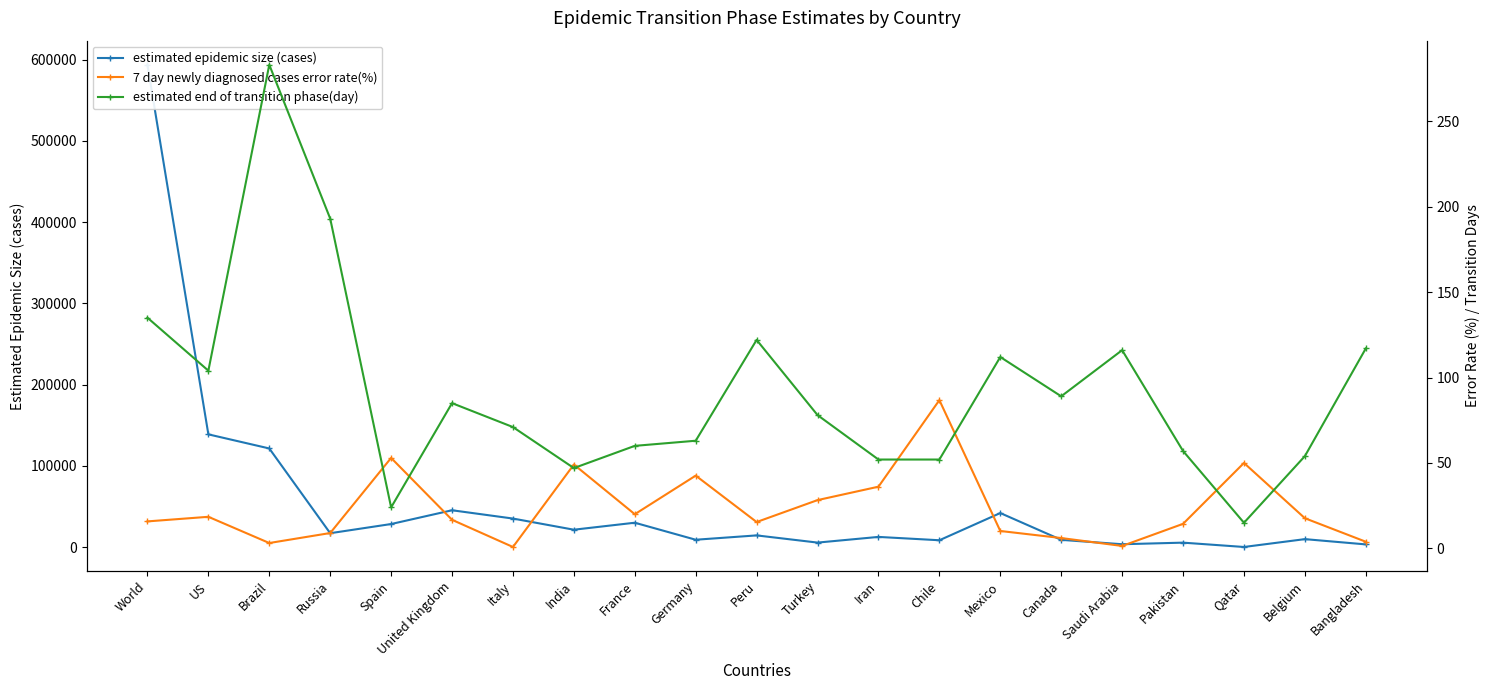

Which has a higher value, Russia or World?

World